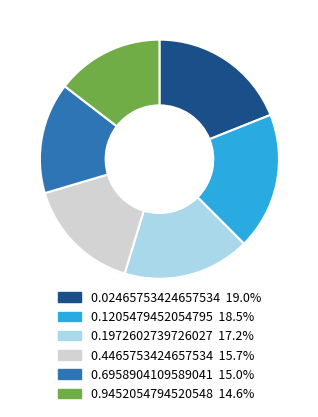

Is there any slice that represents more than half of the pie?

No